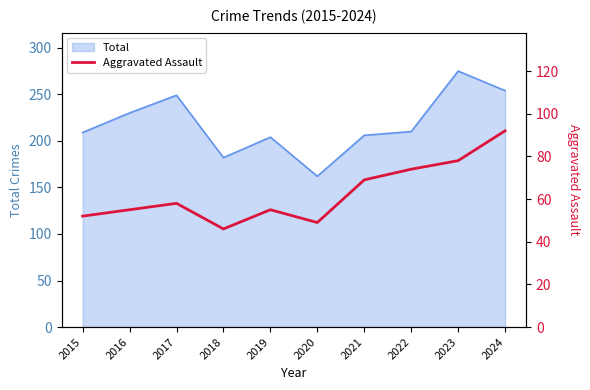

Does the chart have visible grid lines?

No